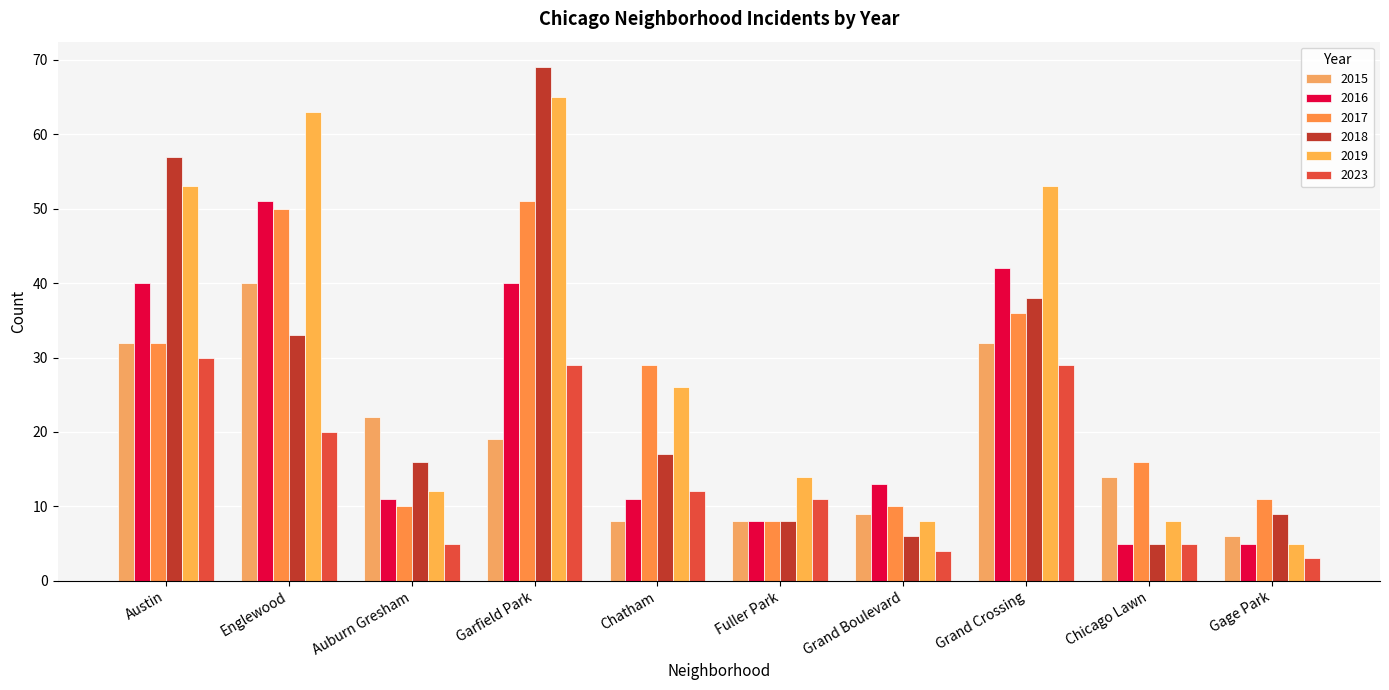

How many values in the 2015 series are below 19?

5